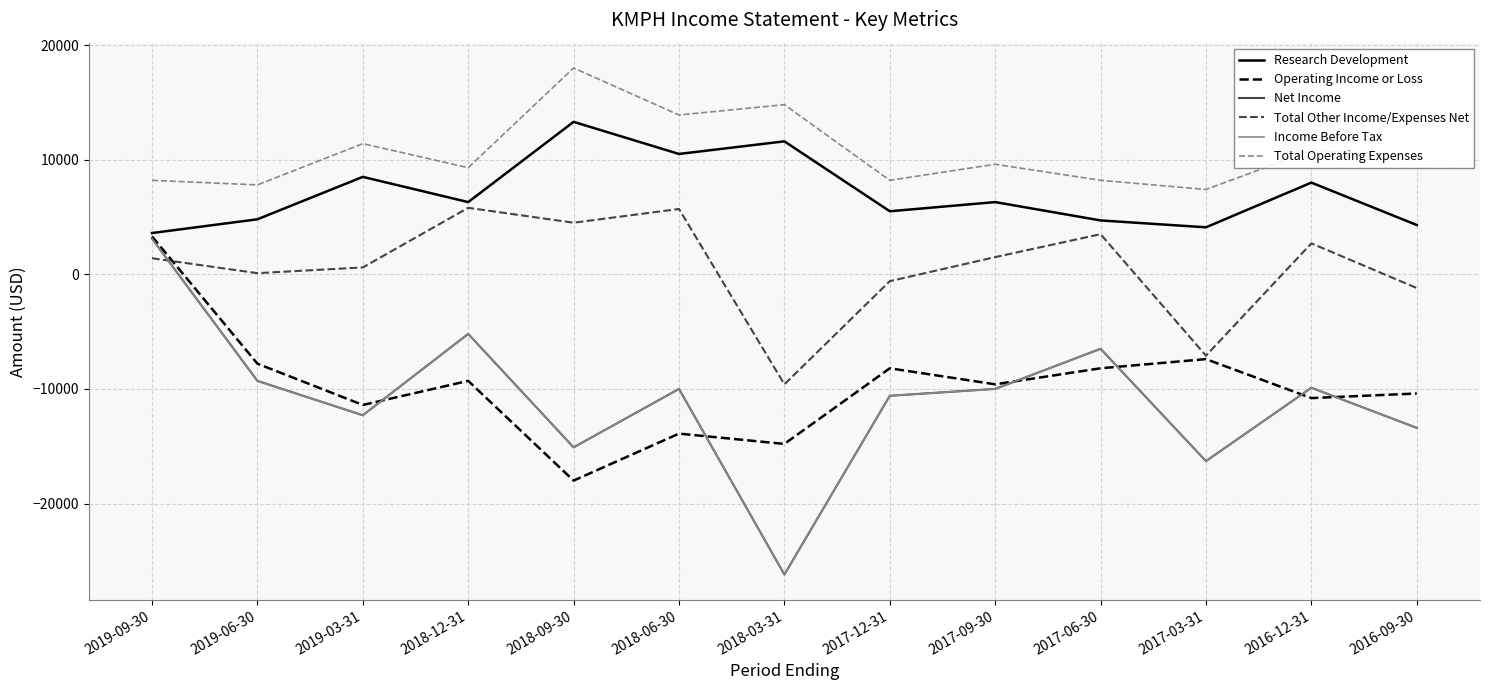

Does the chart have visible grid lines?

Yes